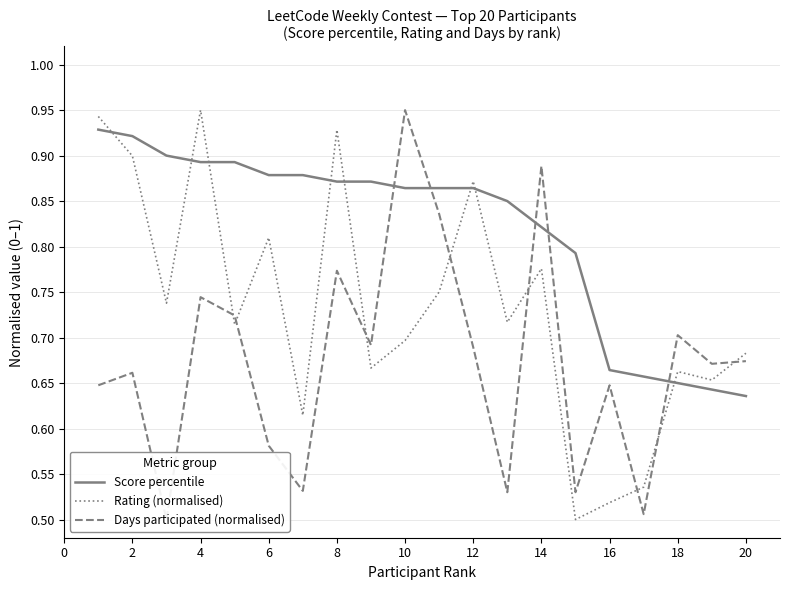

The value of Rating (normalised) at 2 is 0.9. True or false?

True